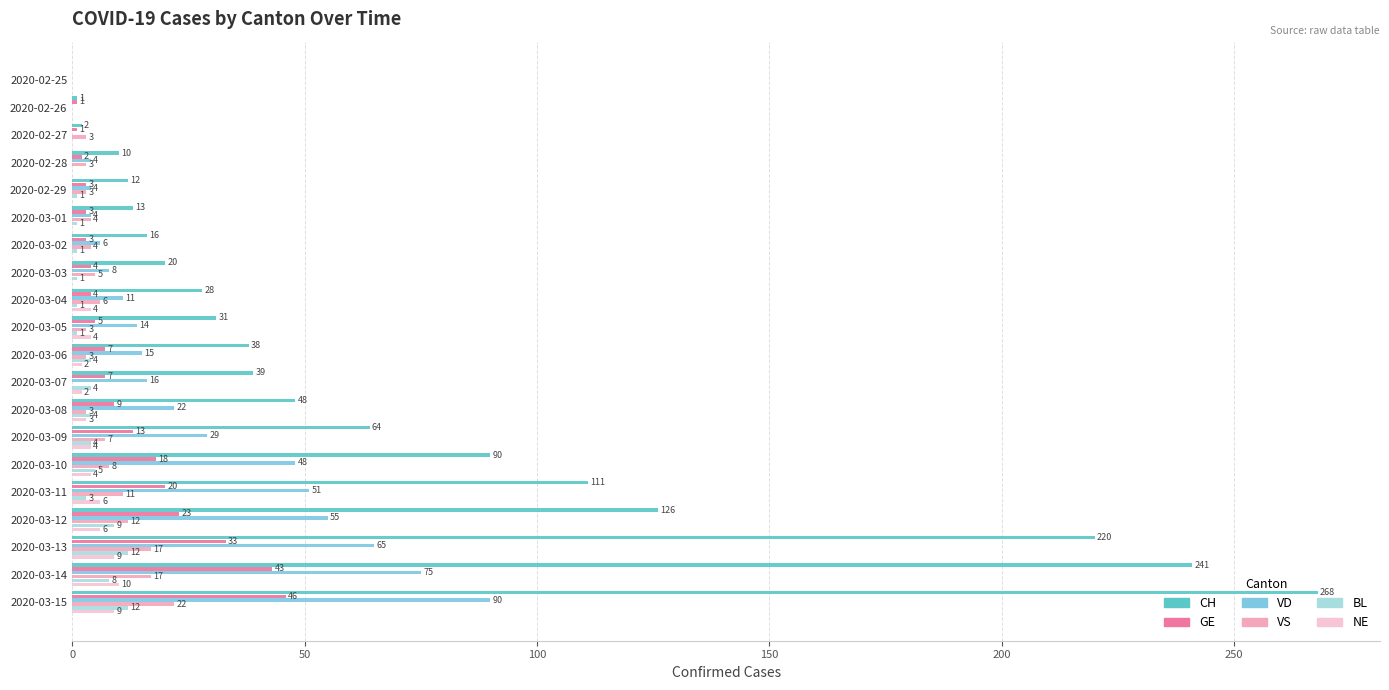

List the series in order of their peak value, highest first.

CH, VD, GE, VS, BL, NE